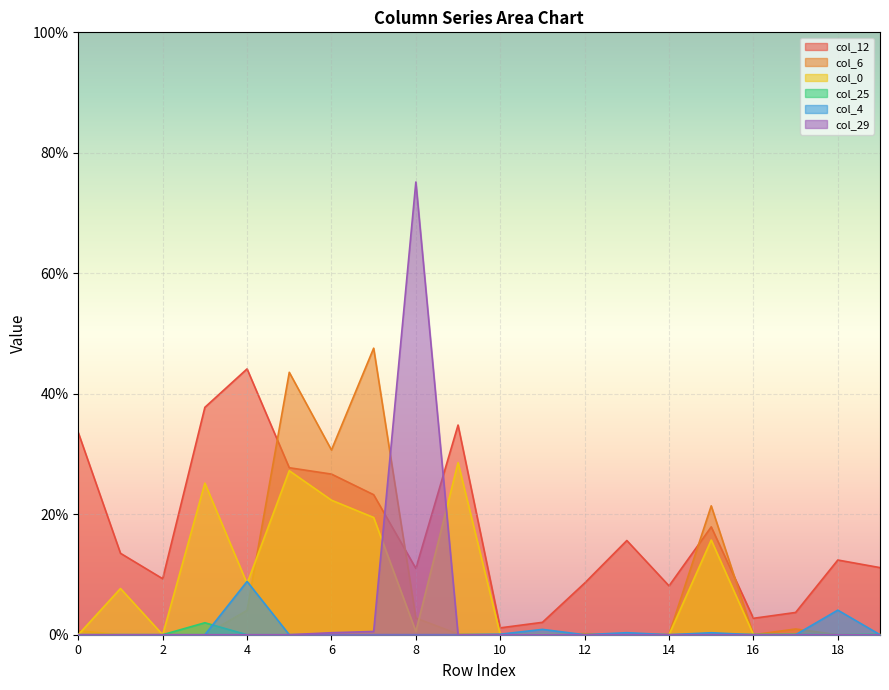

Does the chart display data point markers on the line(s)?

No